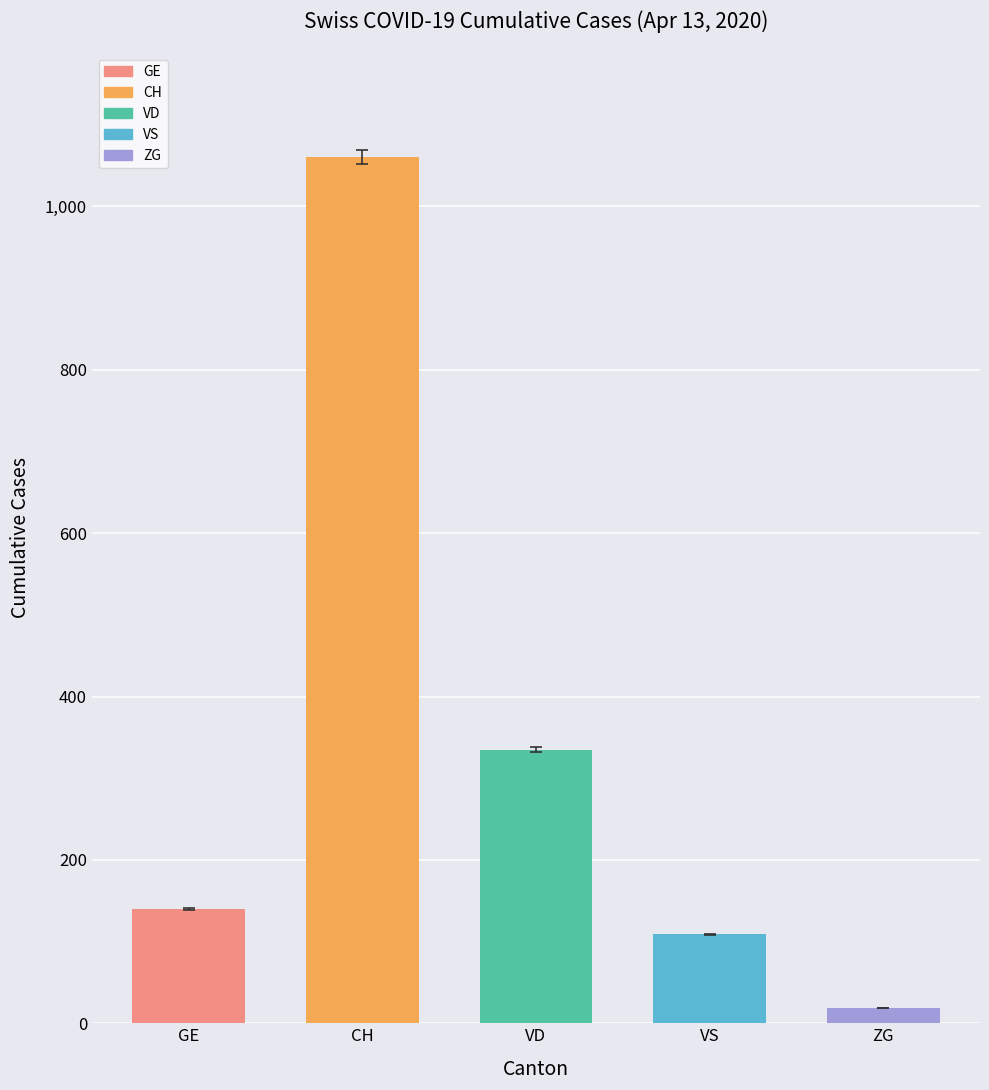

Reading right to left, list all the values displayed in this chart.

ZG=19	VS=109	VD=335	CH=1061	GE=140